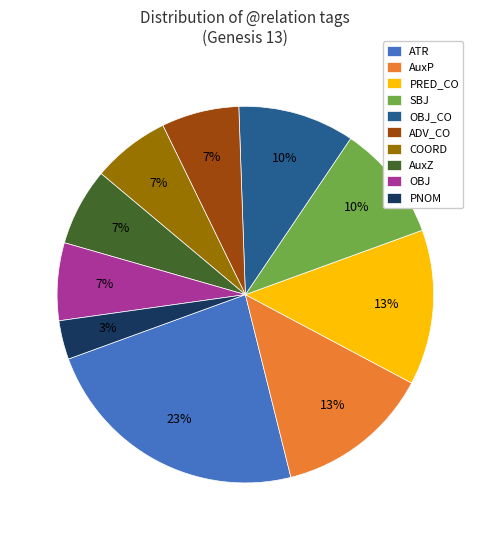

True or false: COORD accounts for 21% of the total.

False